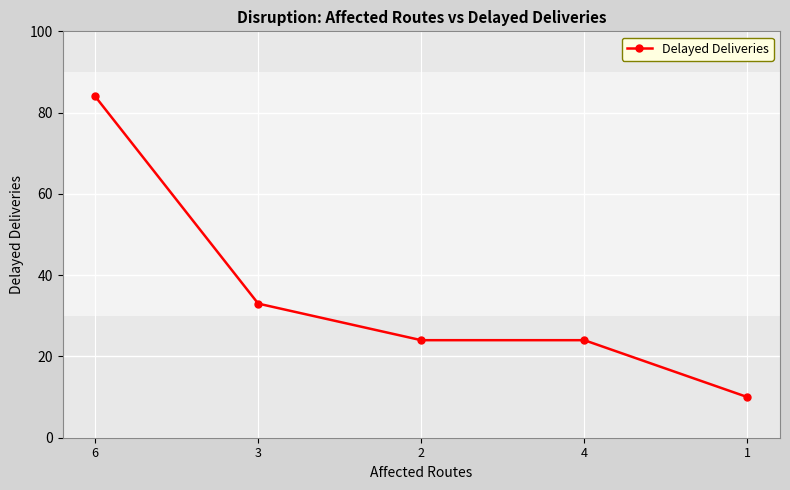

How many values are between 24 and 33?

3